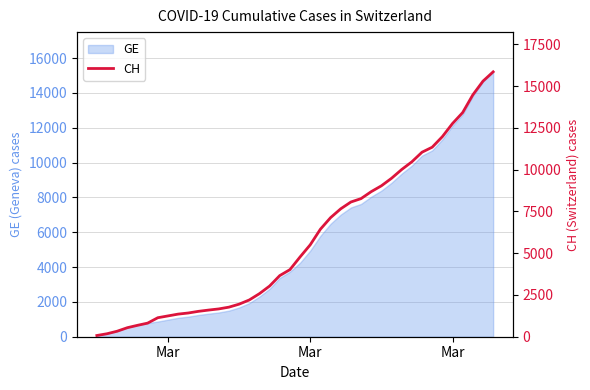

What is the maximum value shown in the chart?

15850